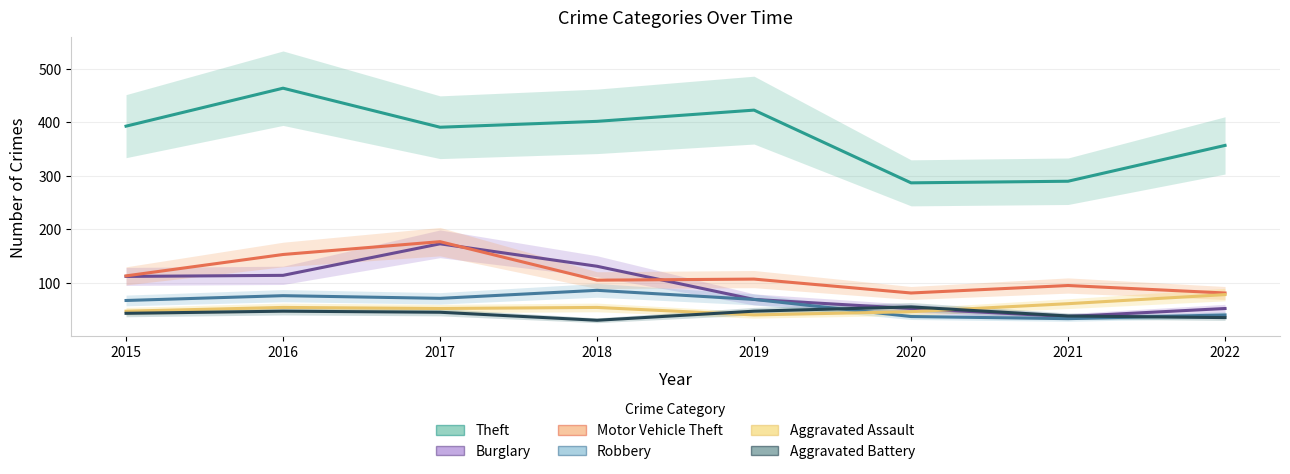

What is the sum of all Theft values?

3007